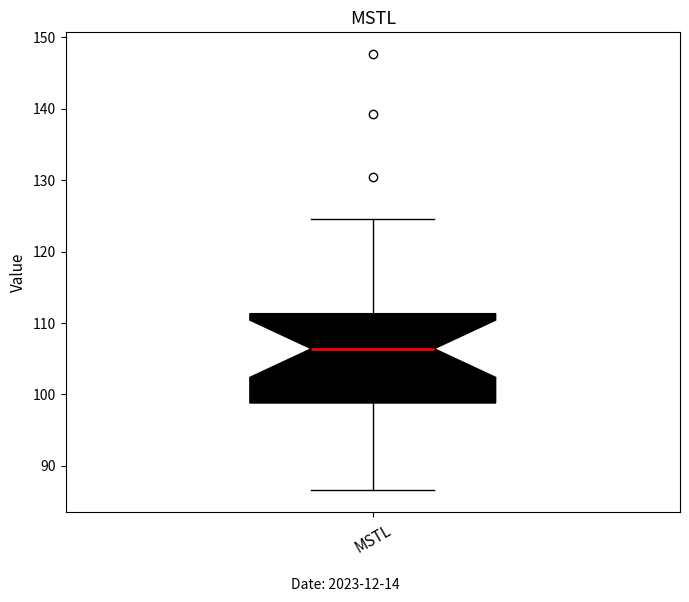

Where is the lower edge of the box for MSTL on the y-axis? The values are not printed on the chart, so give them approximately, as read against the axis.

99